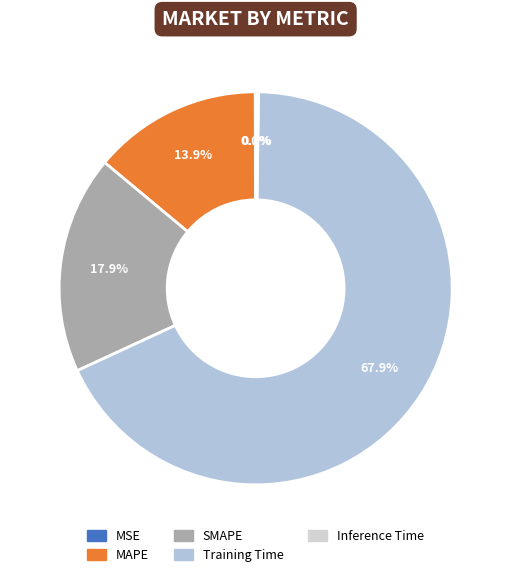

Rank the categories by value from highest to lowest.

Training Time, SMAPE, MAPE, Inference Time, MSE